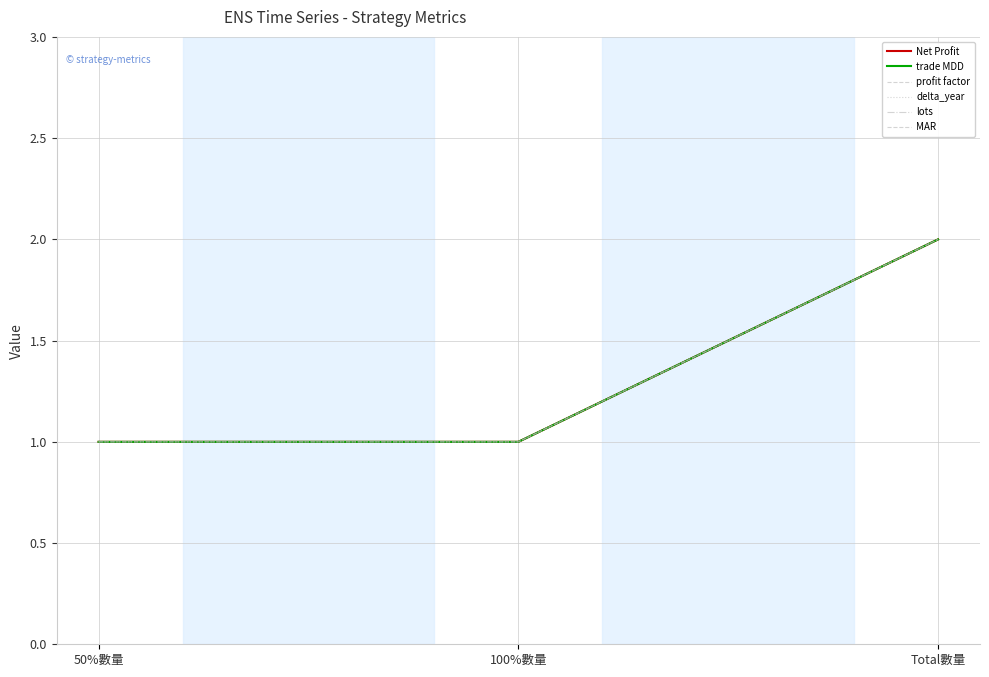

Is this an area chart (filled region under the line)?

No